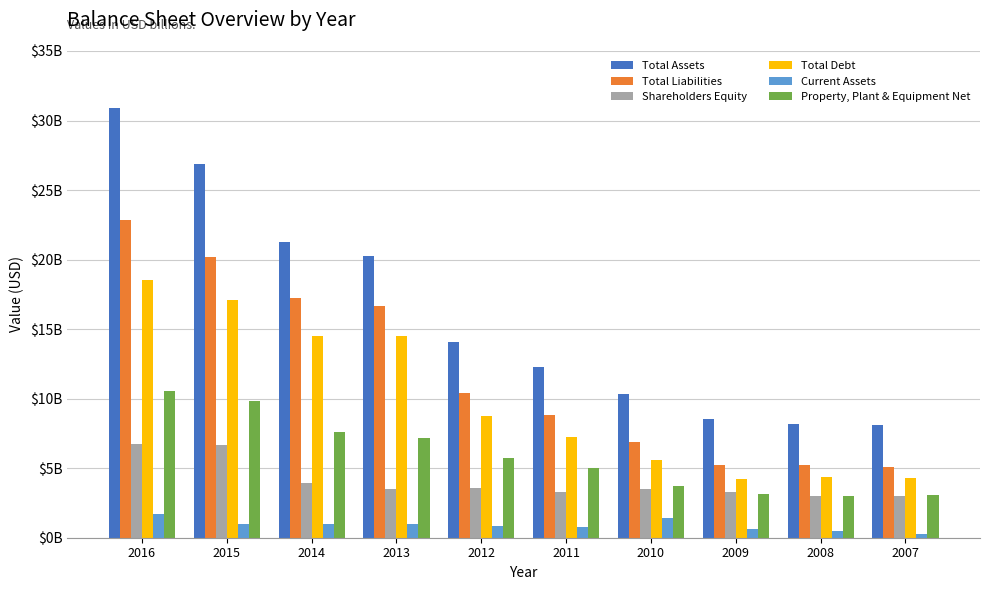

The Total Assets series shows 18410349441 at 2016. True or false?

False